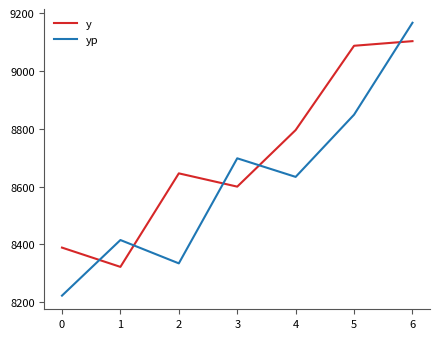

At which category is the sum across all series the highest?

6